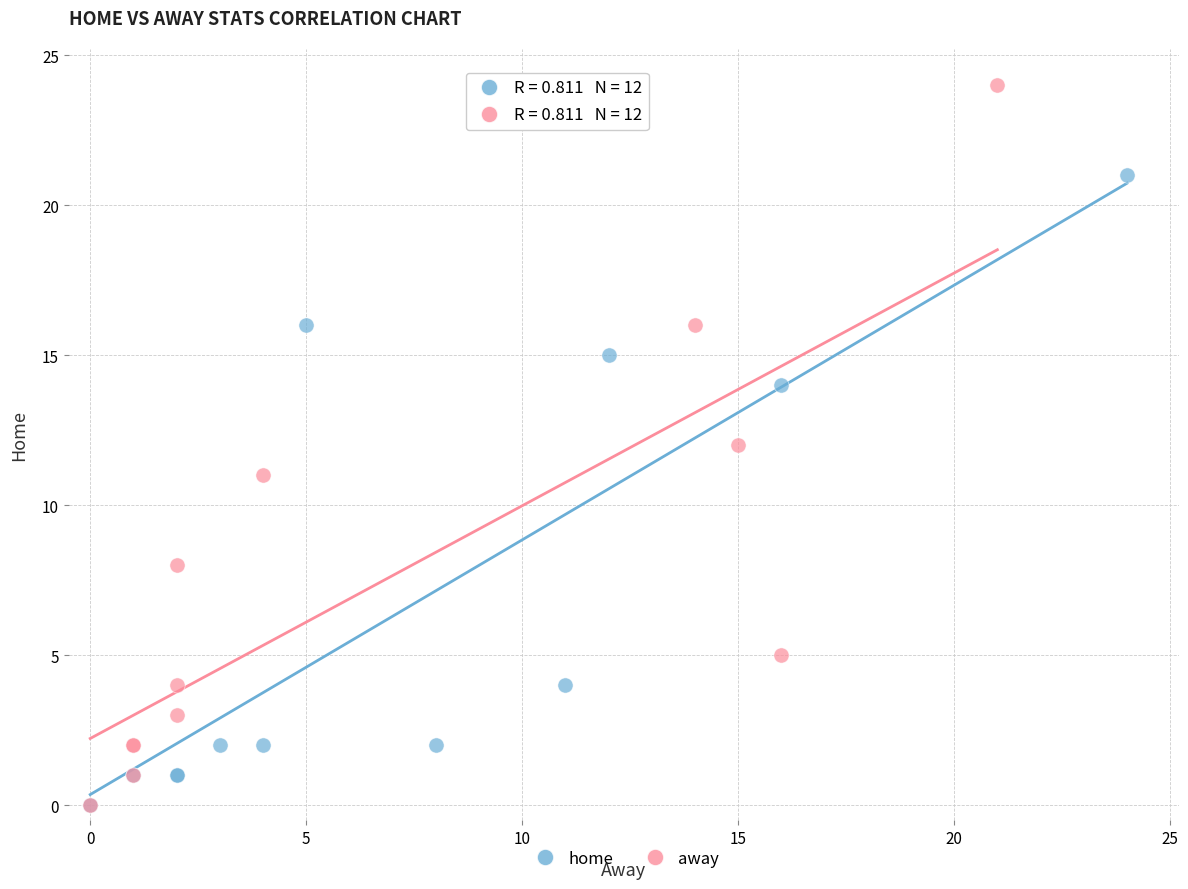

Which series reaches the maximum Y coordinate?

away